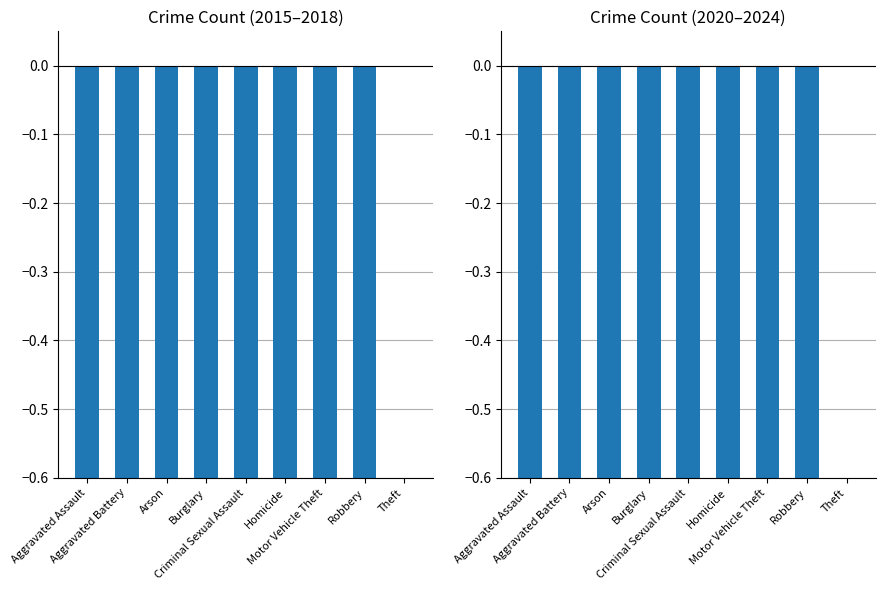

True or false: 2015-2018 sum has a value of -0.5 at Homicide.

False